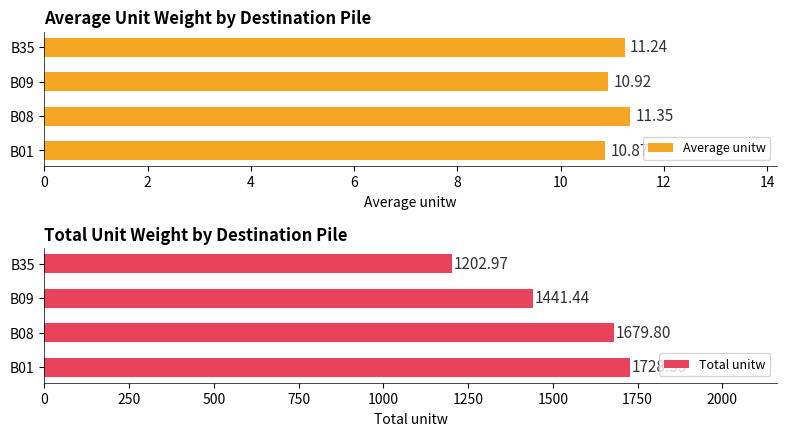

Count the Average unitw values in the range 10 to 11.

2